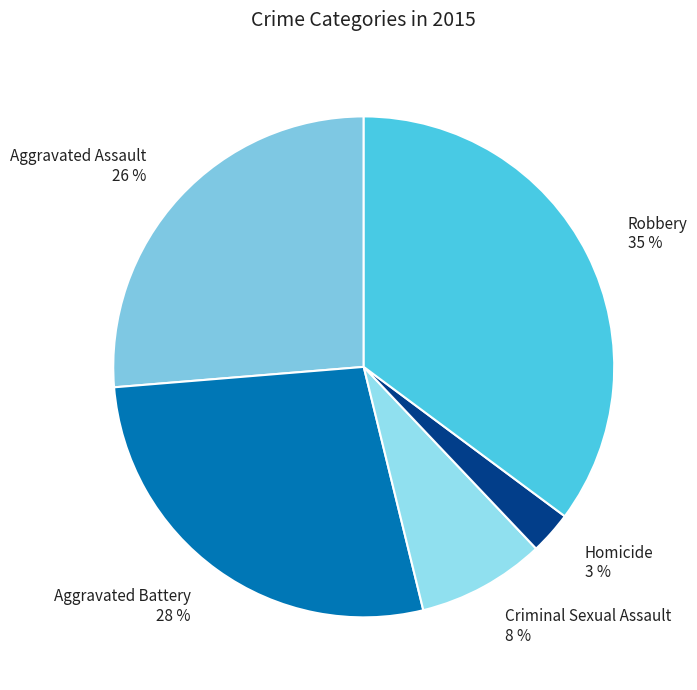

Which has a higher value, Aggravated Battery or Homicide?

Aggravated Battery